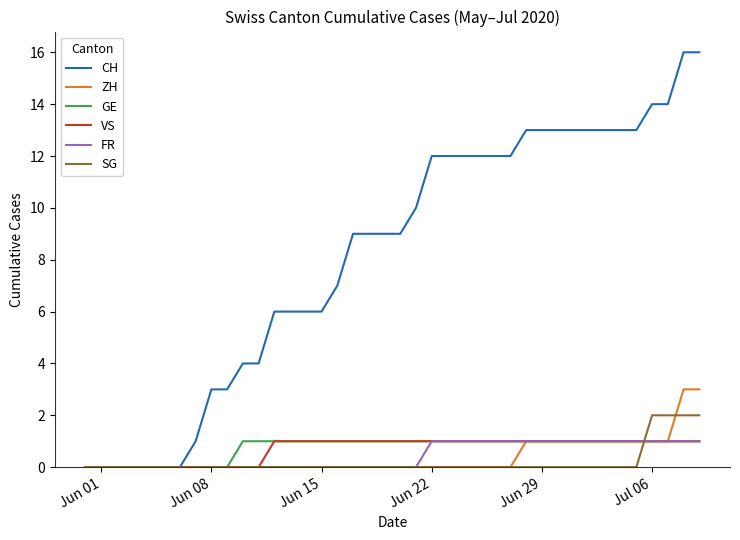

Which series has the largest range (max minus min)?

CH